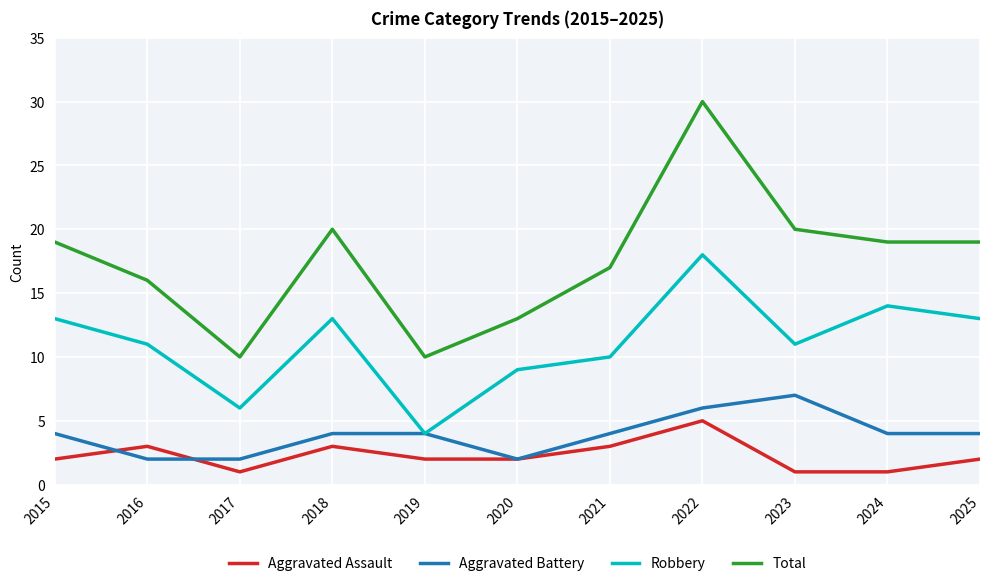

True or false: Aggravated Assault and Total intersect in this chart.

False